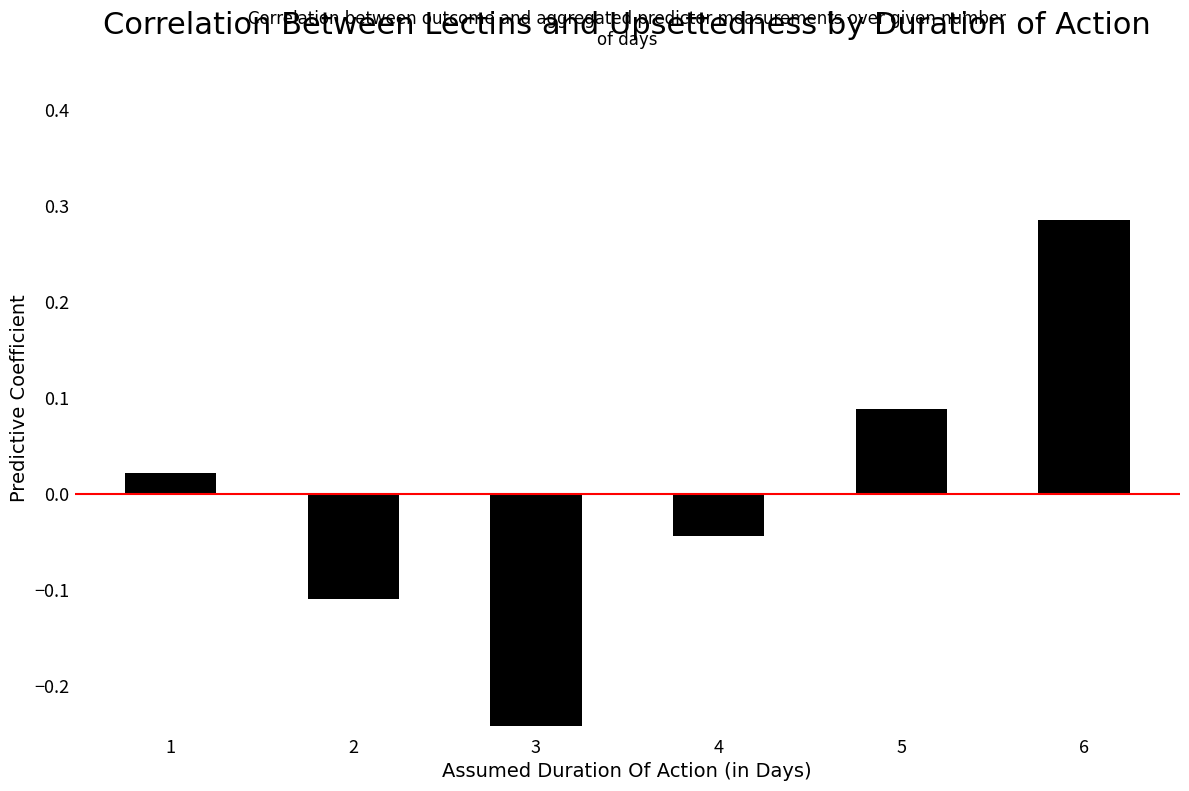

How many data points are less than 0?

3